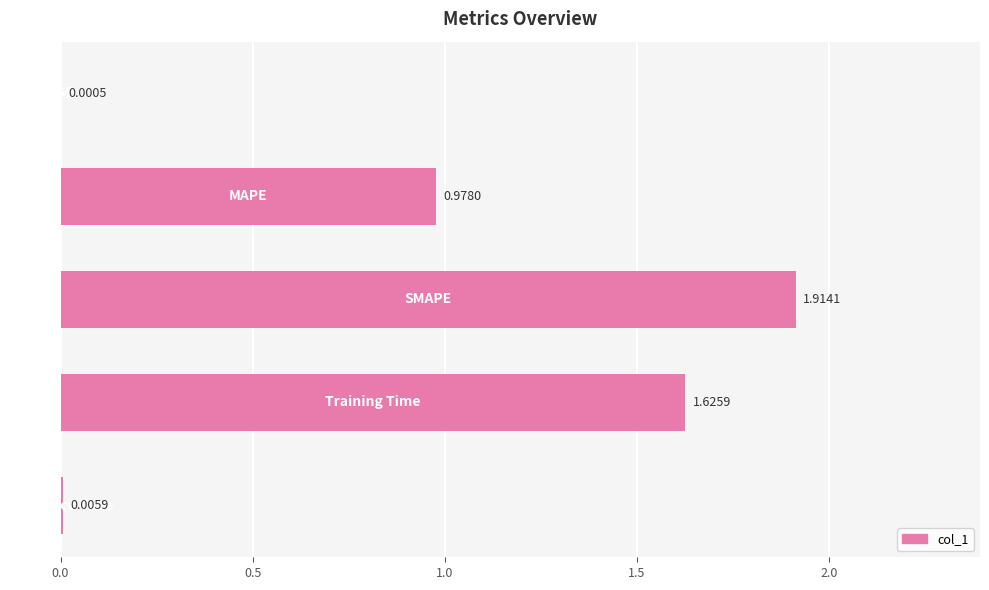

Are the bars grouped side by side (vs. stacked)?

No